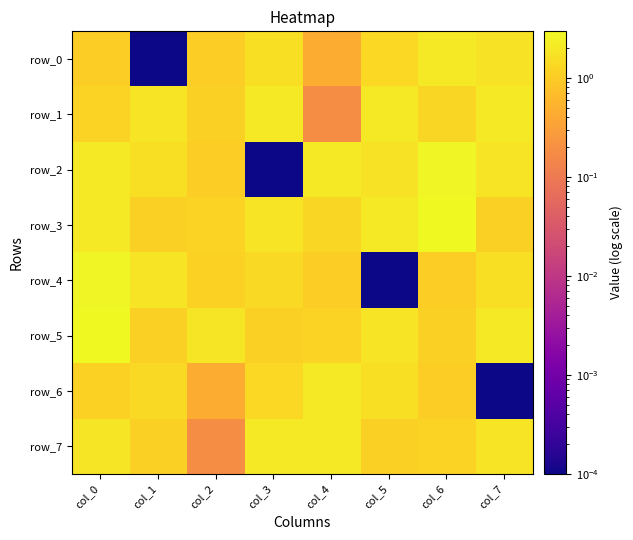

Reading right to left, list all the values displayed in this chart.

row_0: col_7=1.7	col_6=2.0	col_5=1.4	col_4=0.5	col_3=1.6	col_2=1.1	col_1=0.0	col_0=1.1
row_1: col_7=2.0	col_6=1.3	col_5=2.0	col_4=0.2	col_3=2.0	col_2=1.1	col_1=1.8	col_0=1.2
row_2: col_7=1.8	col_6=2.7	col_5=1.7	col_4=2.0	col_3=0.0	col_2=1.1	col_1=1.6	col_0=2.0
row_3: col_7=1.1	col_6=2.9	col_5=2.0	col_4=1.3	col_3=1.8	col_2=1.2	col_1=1.1	col_0=2.0
row_4: col_7=1.6	col_6=1.1	col_5=0.0	col_4=1.1	col_3=1.4	col_2=1.1	col_1=1.8	col_0=2.7
row_5: col_7=2.0	col_6=1.1	col_5=1.8	col_4=1.2	col_3=1.1	col_2=1.8	col_1=1.1	col_0=2.9
row_6: col_7=0.0	col_6=1.1	col_5=1.6	col_4=2.0	col_3=1.4	col_2=0.5	col_1=1.4	col_0=1.1
row_7: col_7=1.8	col_6=1.2	col_5=1.1	col_4=2.0	col_3=2.0	col_2=0.2	col_1=1.1	col_0=1.8